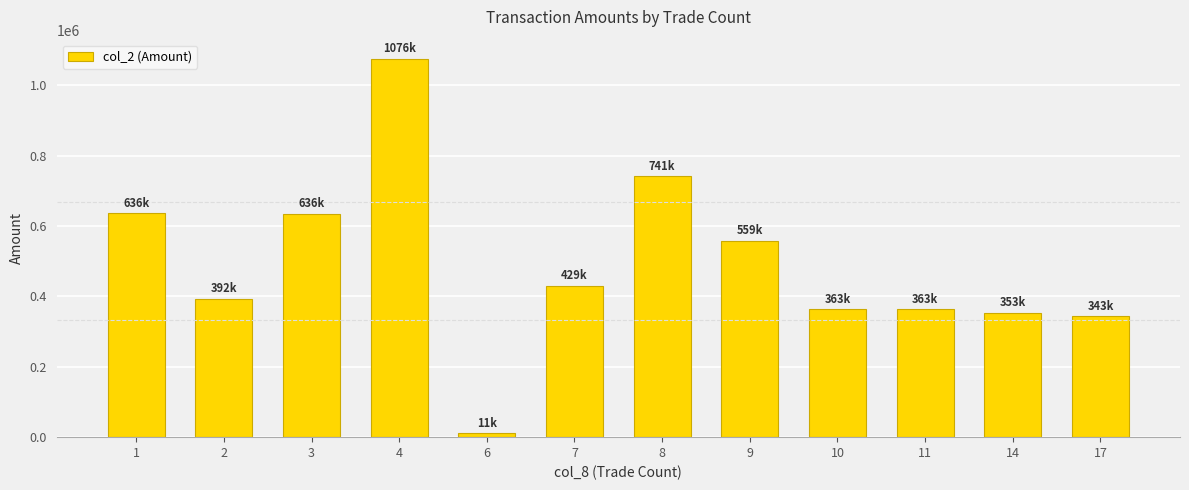

What is the difference between the maximum and minimum values?

1065490